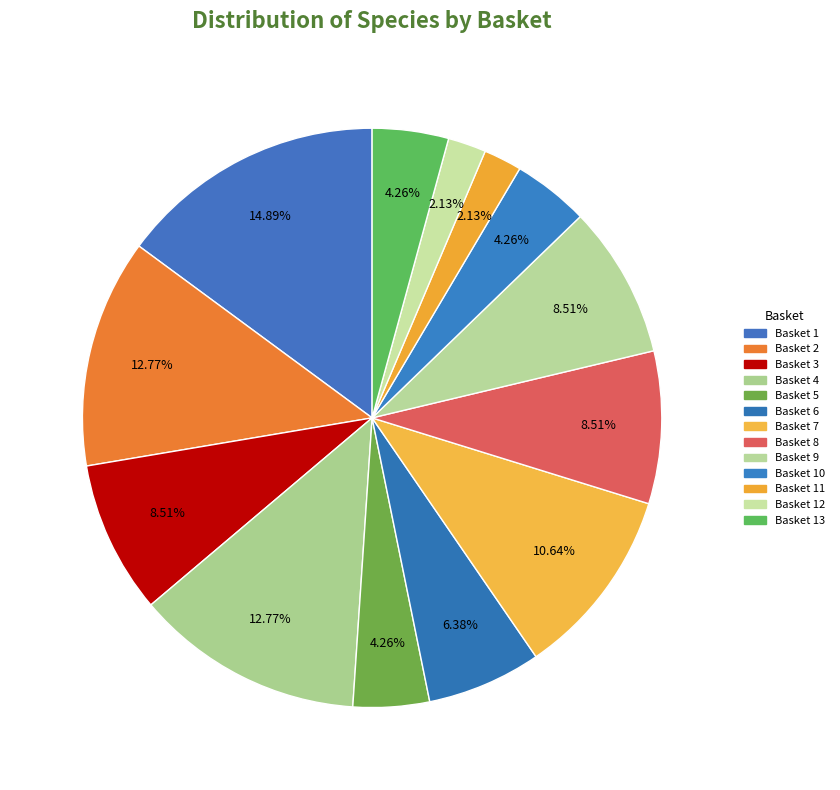

Count the number of slices in the pie.

13